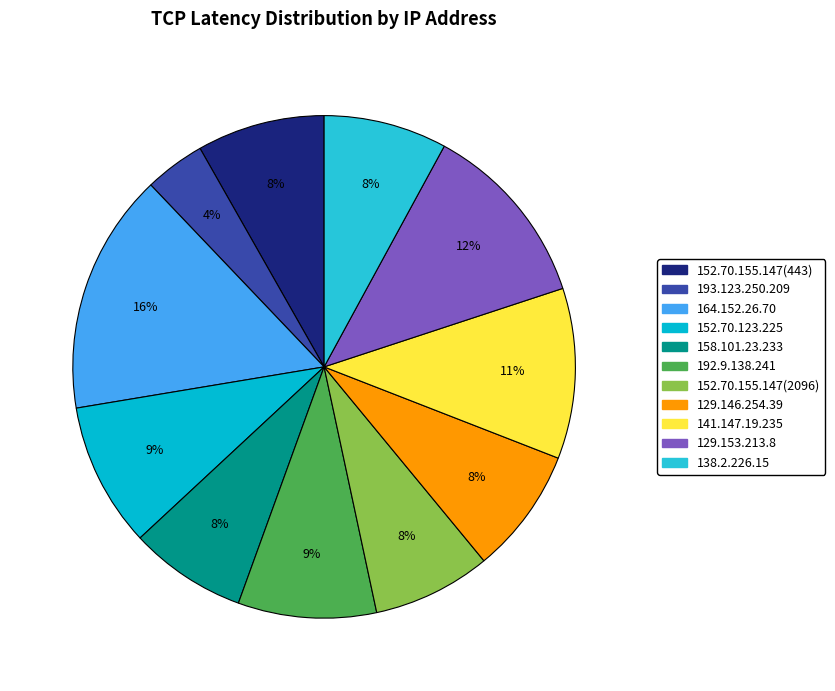

To the nearest percent, what is the difference between the largest and smallest slice percentages?

12%